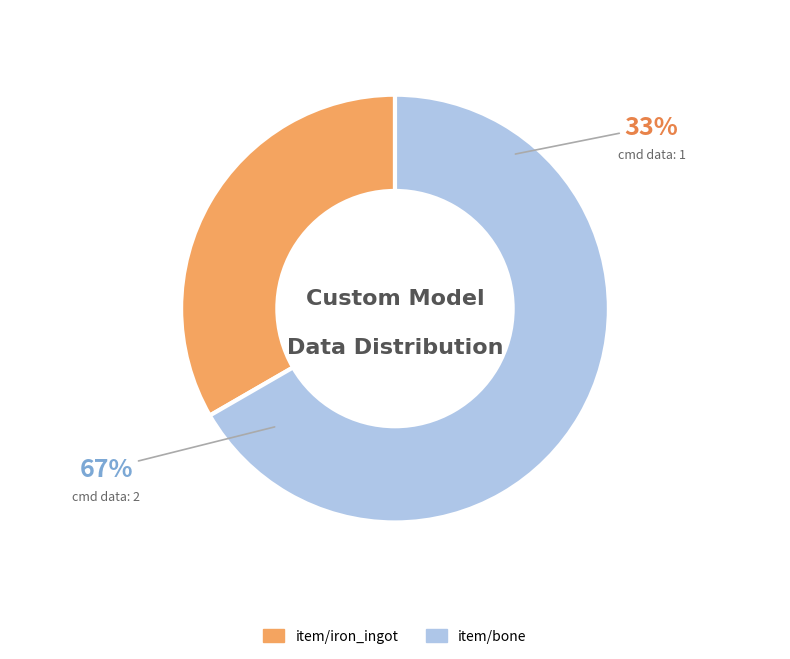

What percentage is the item/iron_ingot slice, to the nearest percent?

33%